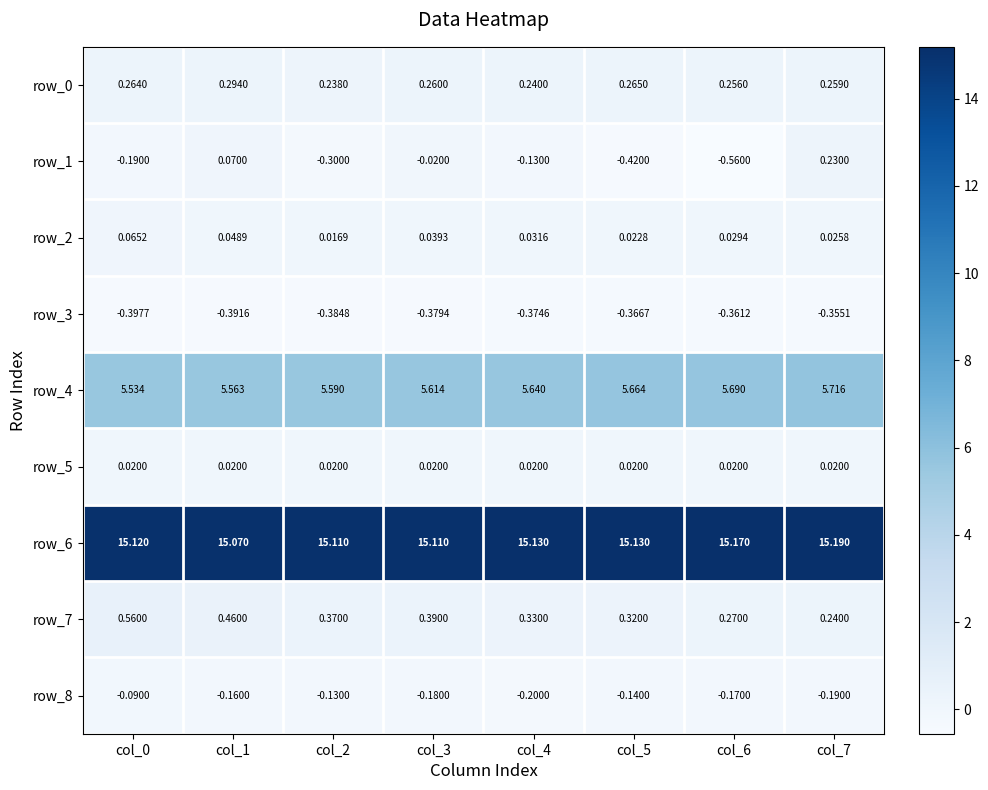

At how many categories does at least one series exceed 9?

8